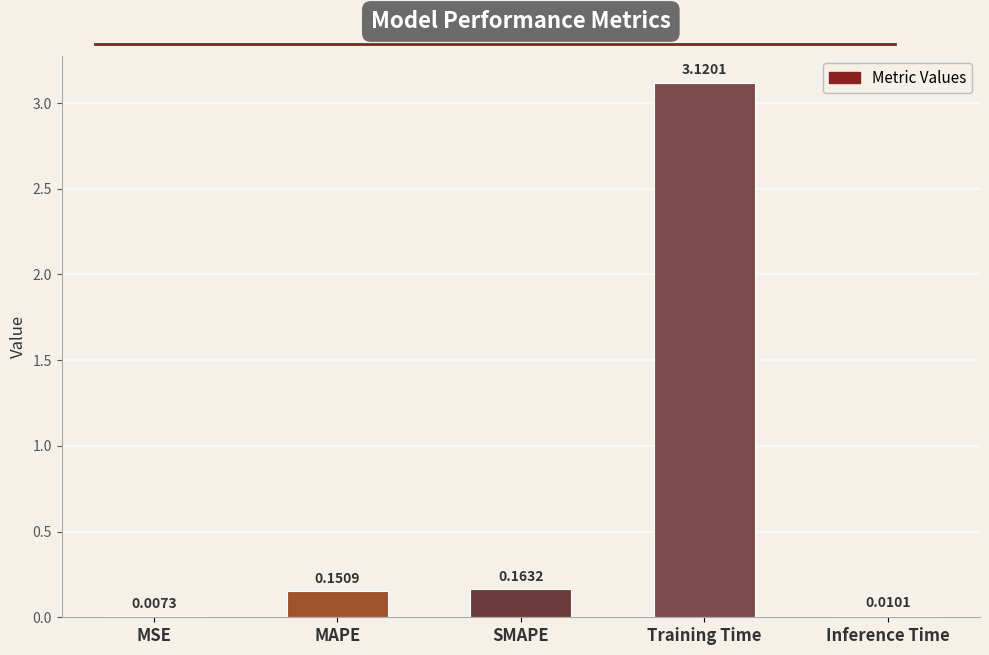

Between Inference Time and SMAPE, which is larger?

SMAPE